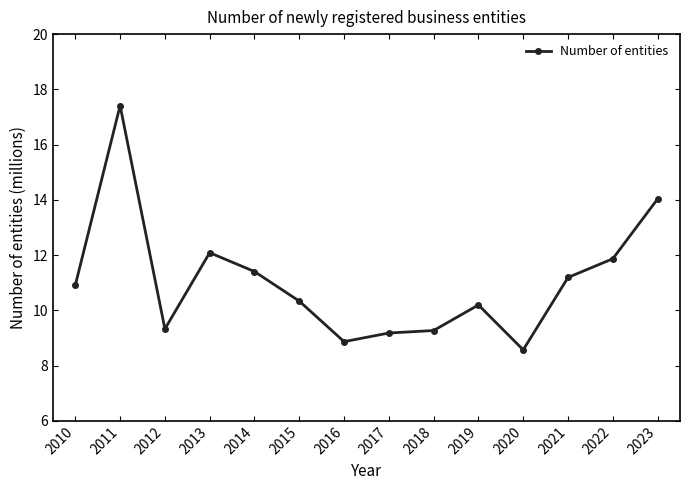

Is it true that the value at 2019 is 10.2?

True